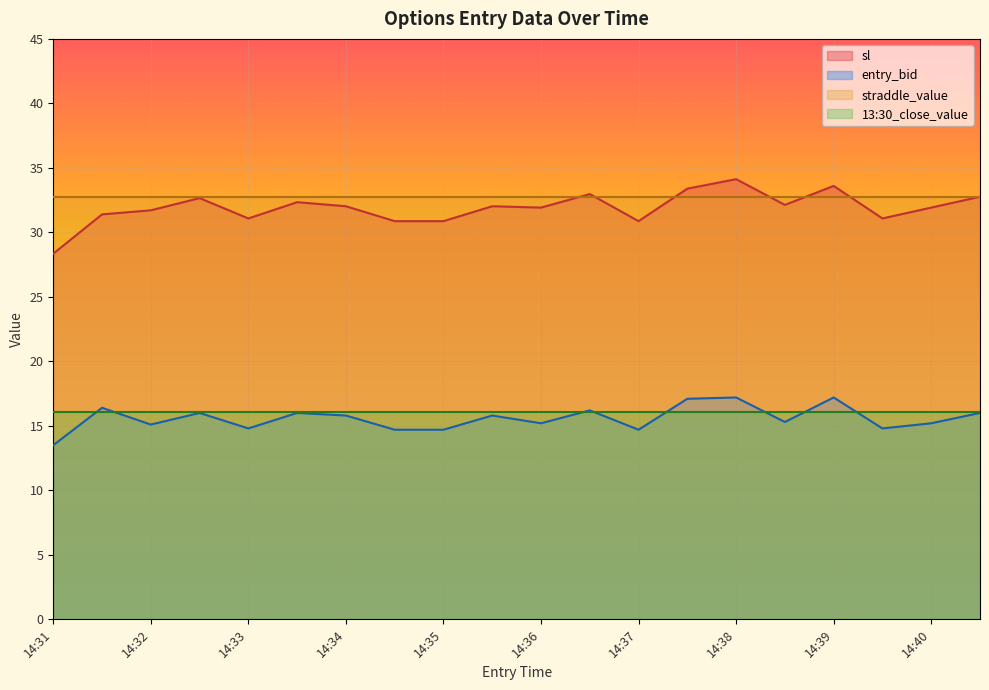

Rank the series by their maximum value, from highest to lowest.

sl, straddle_value, entry_bid, 13:30_close_value